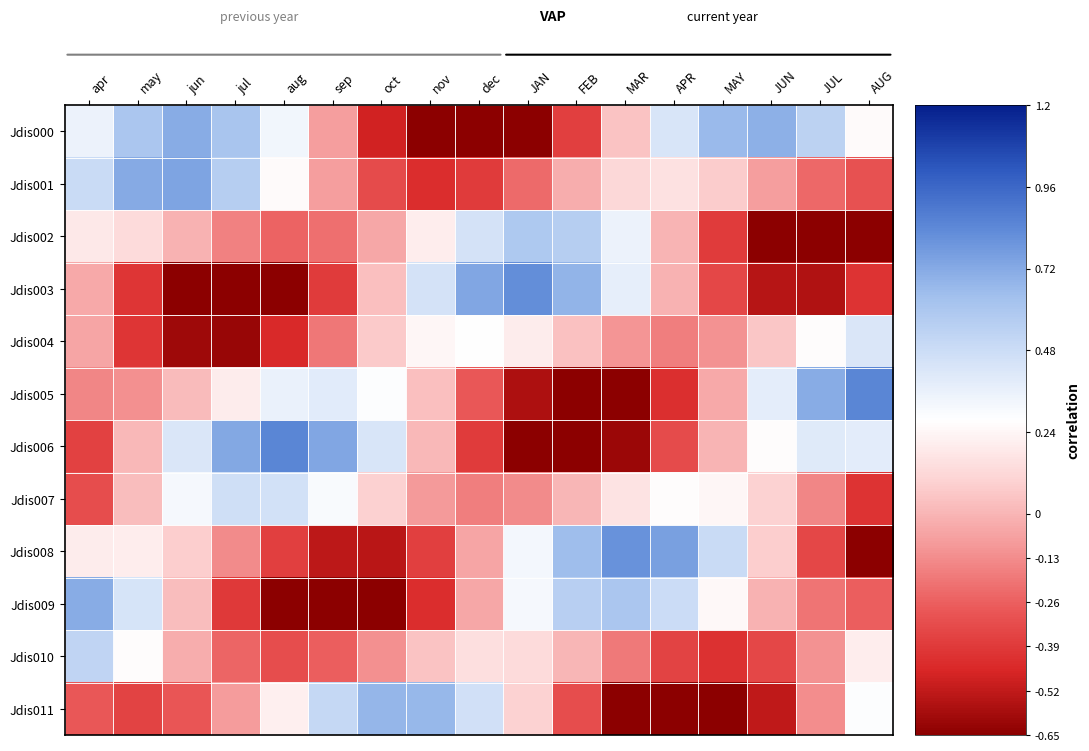

What is the spread (max minus min) of values at AUG?

1.6